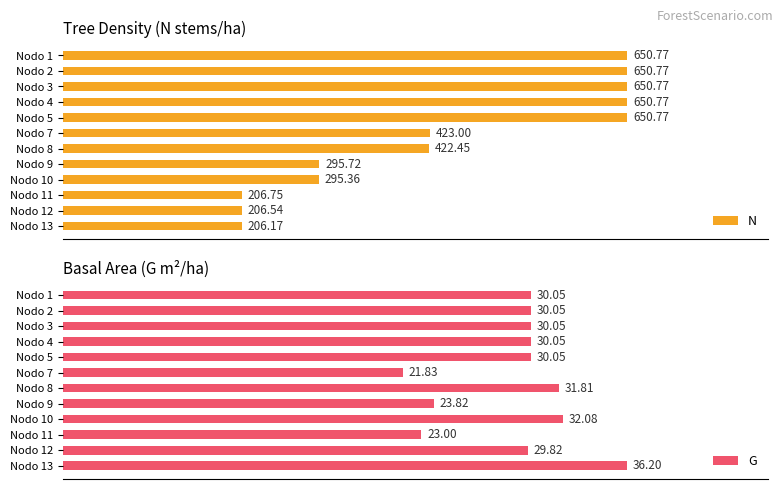

What position from the right is 10?

2